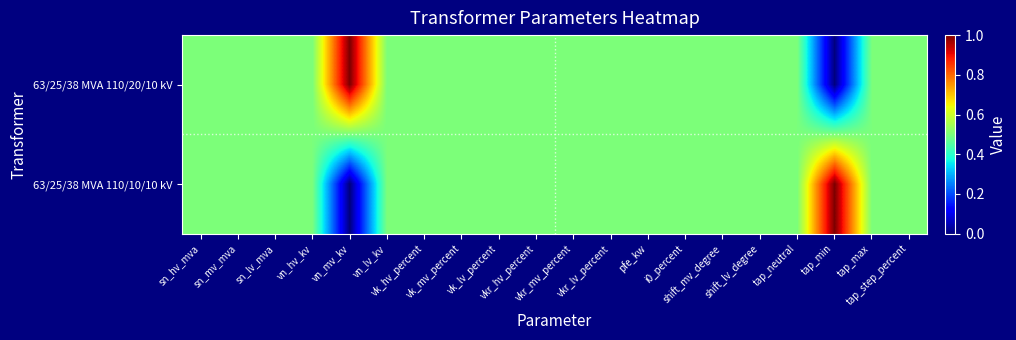

Between sn_hv_mva and vn_lv_kv, which is larger?

sn_hv_mva